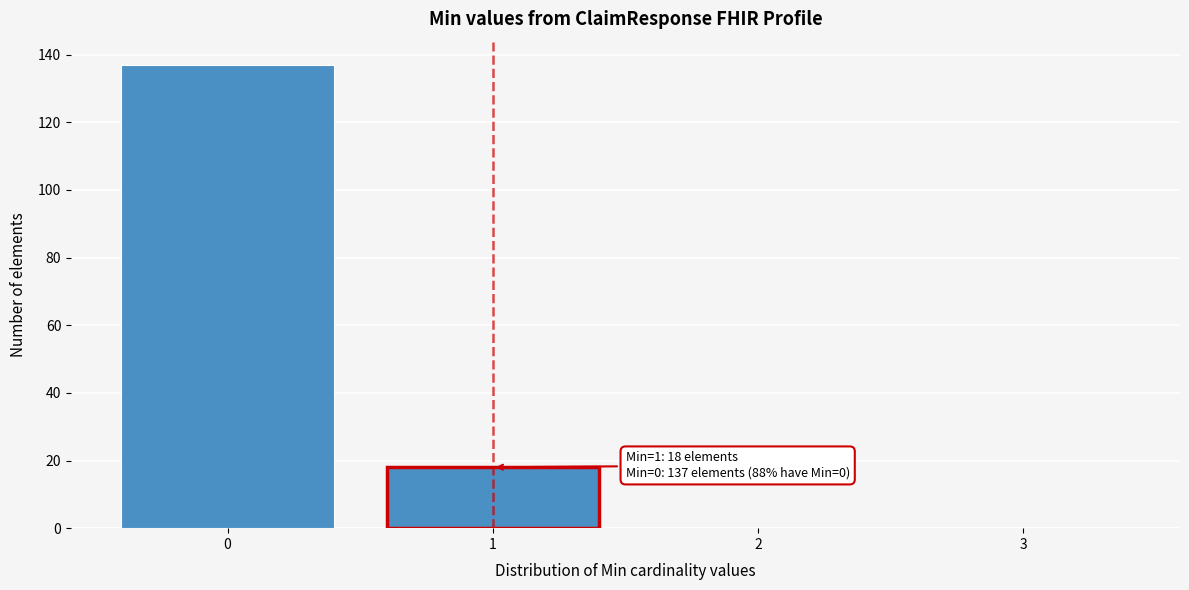

Over which range of the x-axis is the bar tallest?

-0.5 to 0.5